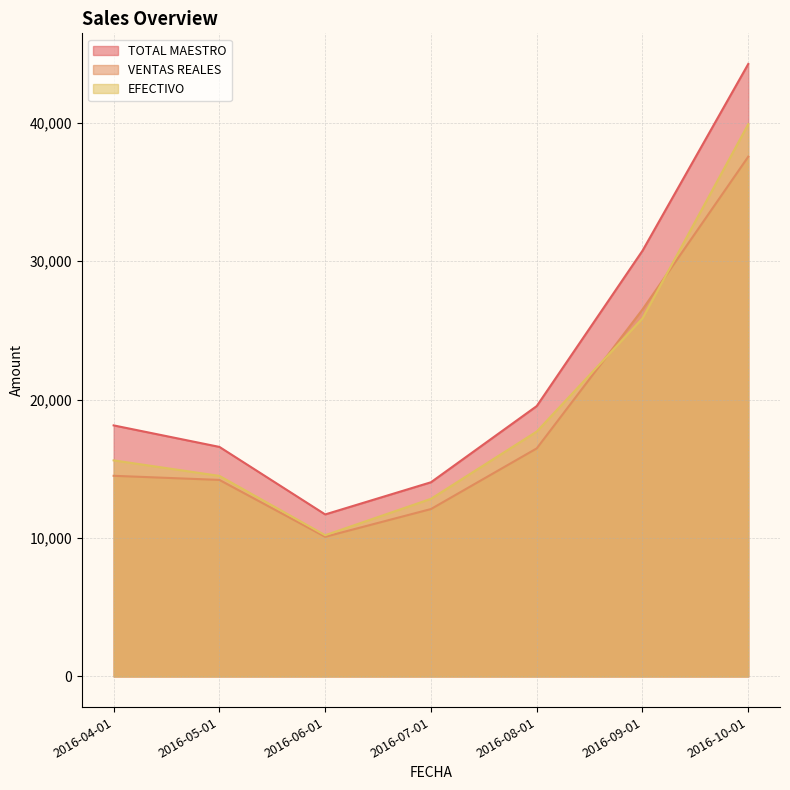

True or false: TOTAL MAESTRO and EFECTIVO cross at least once.

False